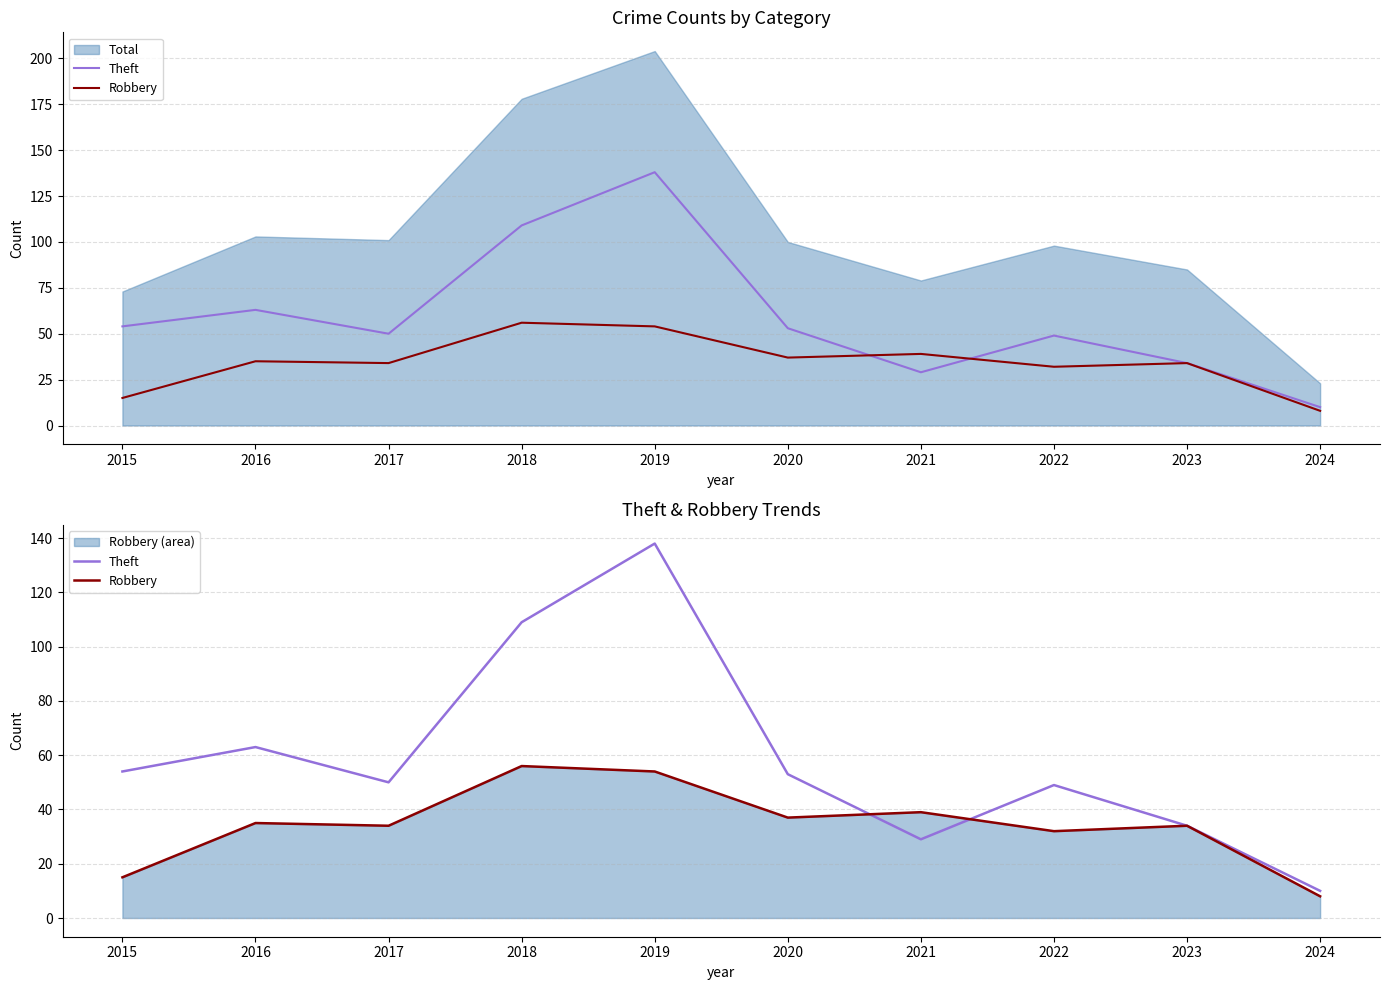

Where is Theft nearest to the value 74?

2016